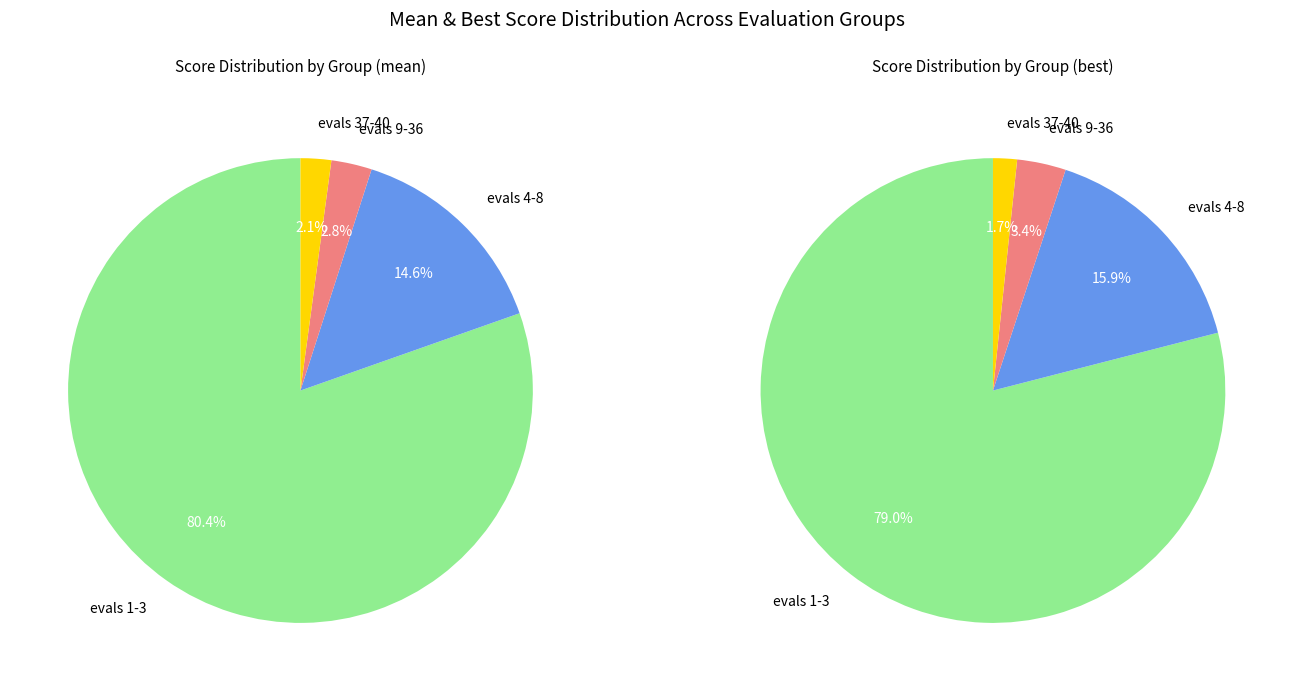

How many slices are in this pie chart?

4